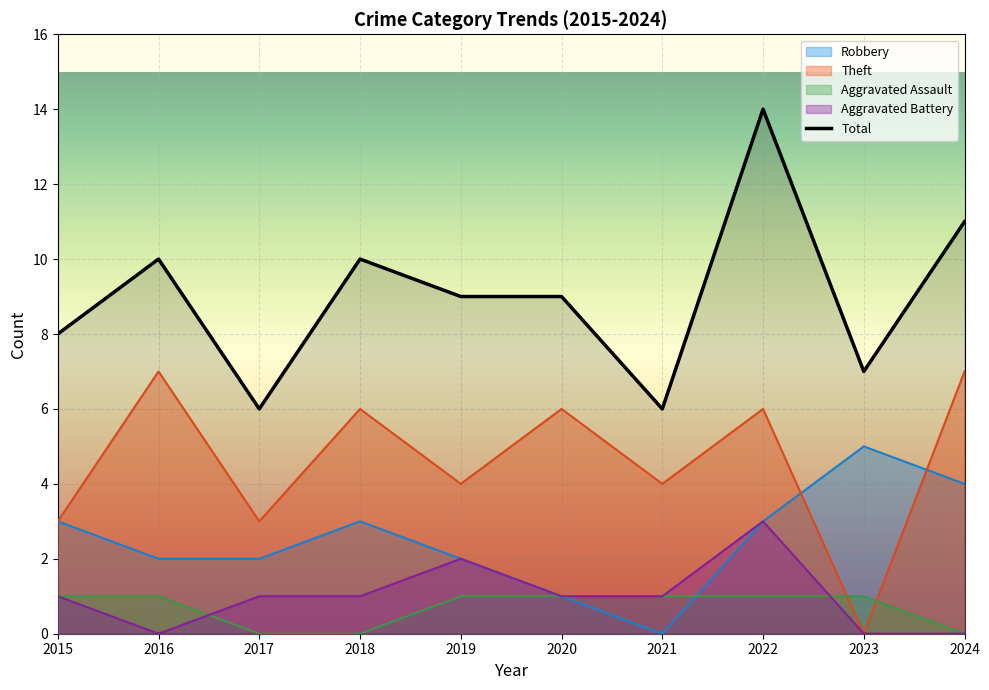

What is the sum of the Theft values at 2016 and 2020?

13